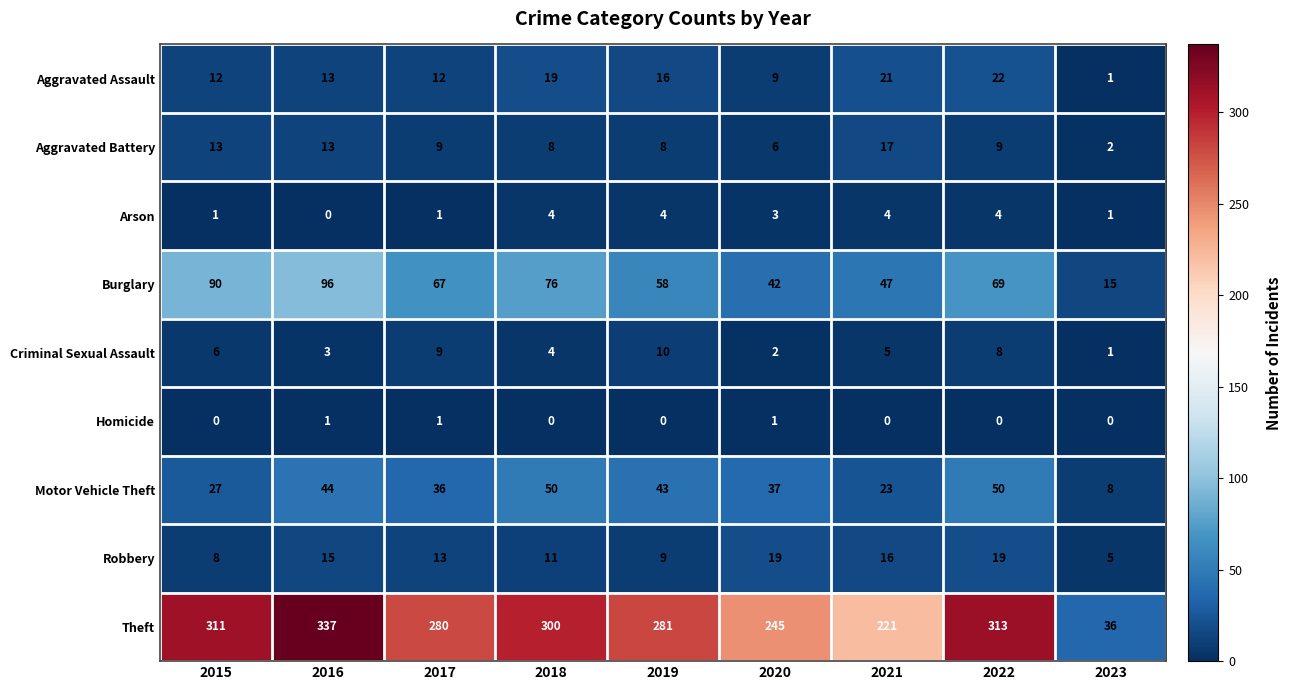

What is the difference between the second highest and second lowest values in the Aggravated Assault series?

12